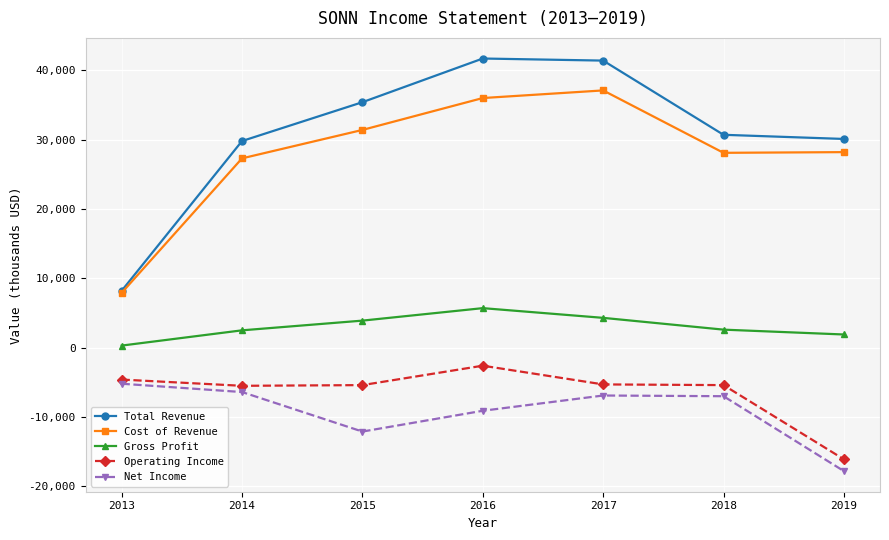

Does the chart display data point markers on the line(s)?

Yes